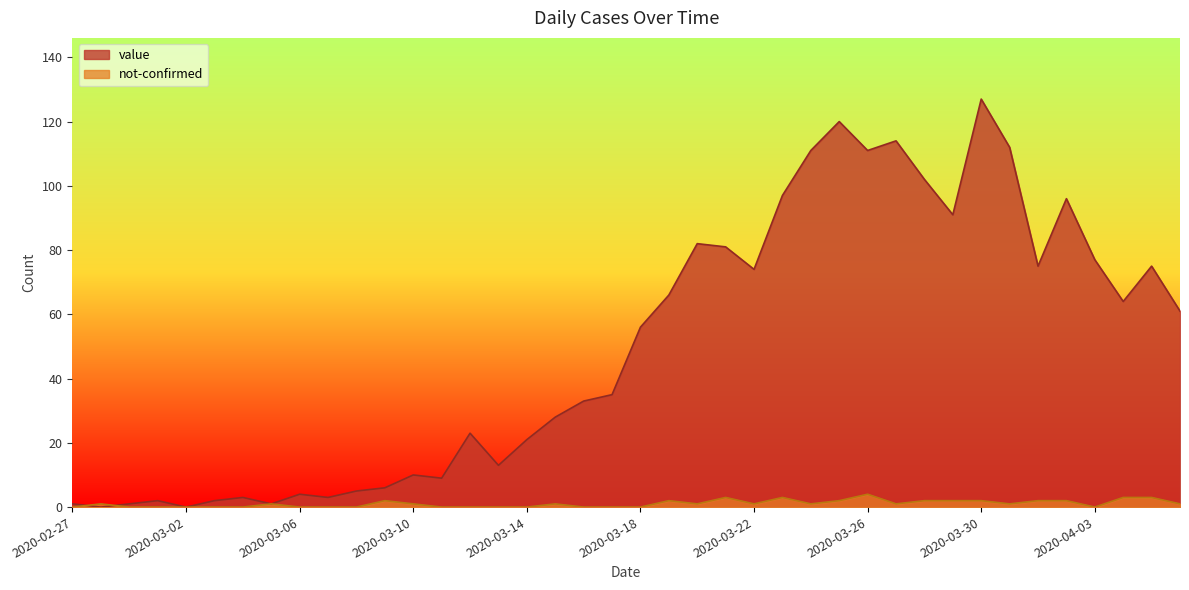

How many lines are shown in the chart?

2